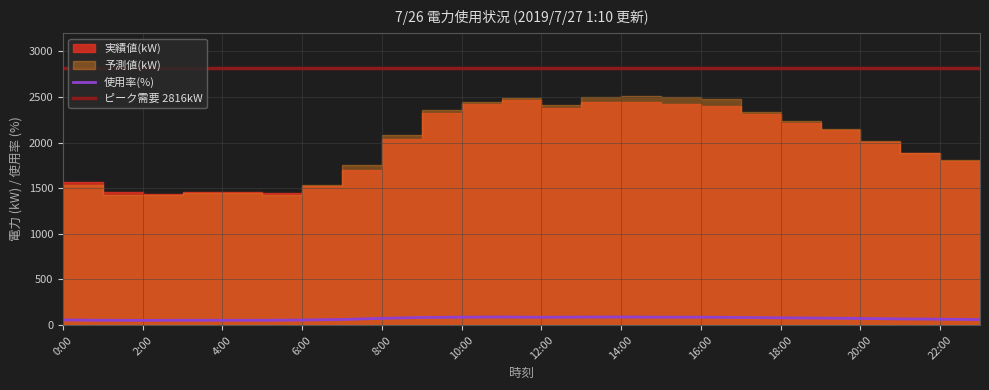

What is the difference between the maximum and second lowest values in the 予測値(kW) series?

1080